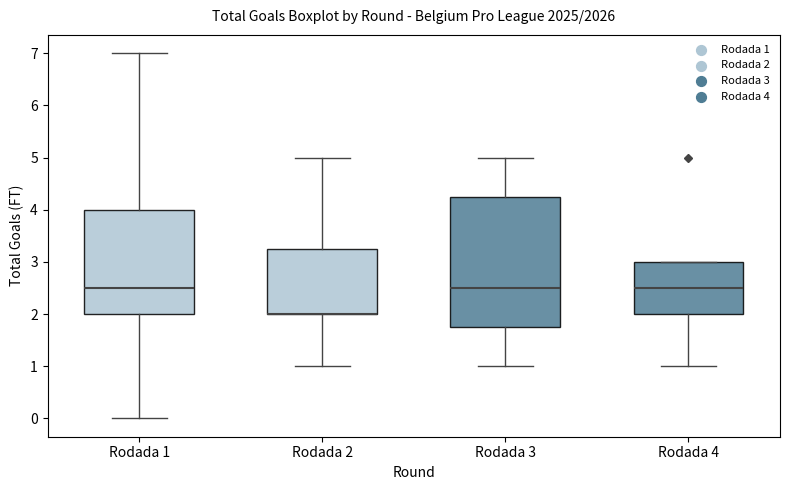

Reading left to right, transcribe this box plot: for each box, give where its median line is, the range the box spans, and where its two whiskers end, as read against the y-axis. The values are not printed on the chart, so give them approximately, as read against the axis.

Rodada 1: median 2.5, box 2.0 to 4.0, whiskers 0.0 to 7.0
Rodada 2: median 2.0 (drawn on the box's lower edge), box 2.0 to 3.3, whiskers 1.0 to 5.0
Rodada 3: median 2.5, box 1.8 to 4.3, whiskers 1.0 to 5.0
Rodada 4: median 2.5, box 2.0 to 3.0, whiskers 1.0 to 3.0